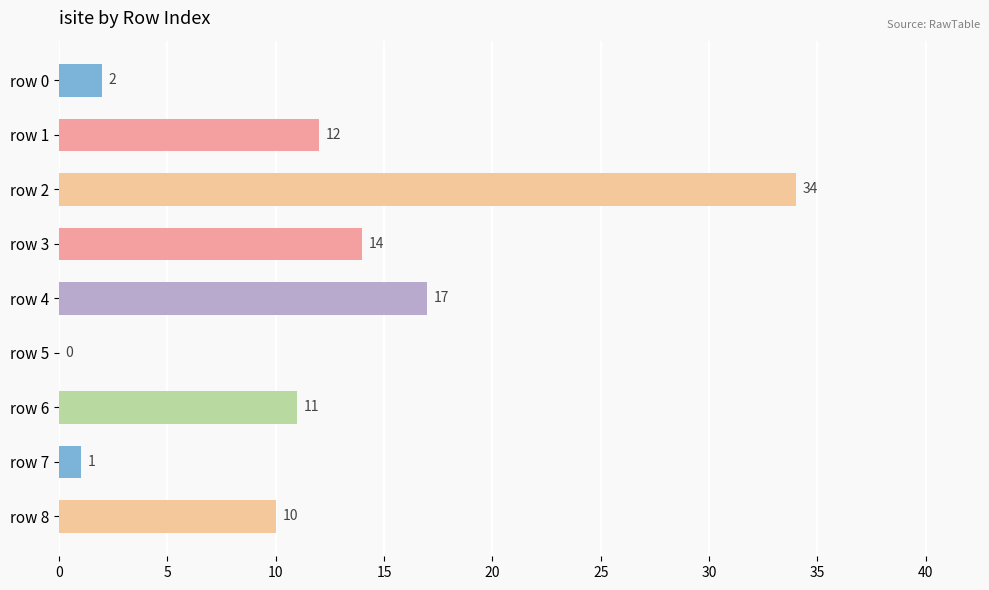

Reading bottom to top, what are all the values shown in this chart?

row 8=10	row 7=1	row 6=11	row 5=0	row 4=17	row 3=14	row 2=34	row 1=12	row 0=2